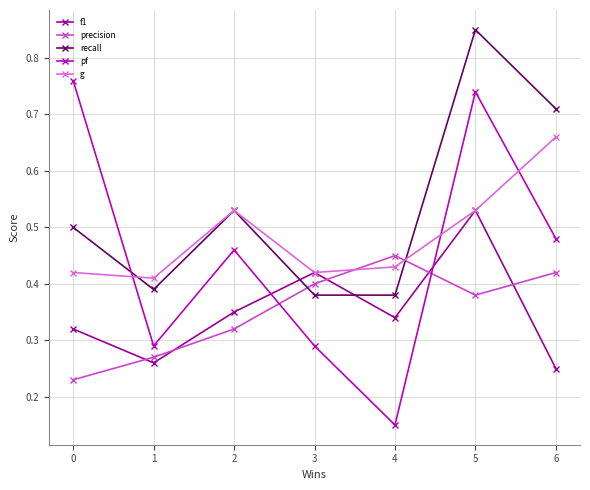

List the labels in order of precision value, smallest first.

0, 1, 2, 5, 3, 6, 4